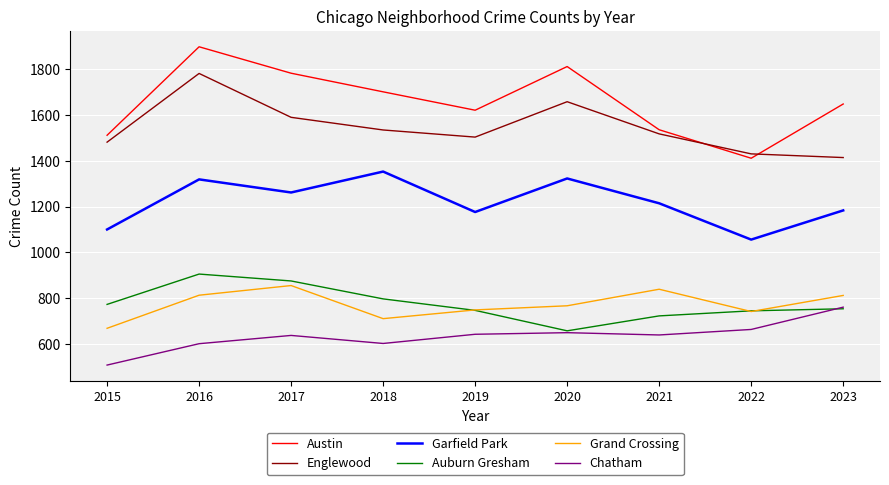

What is the difference between the highest and lowest values at 2023?

891